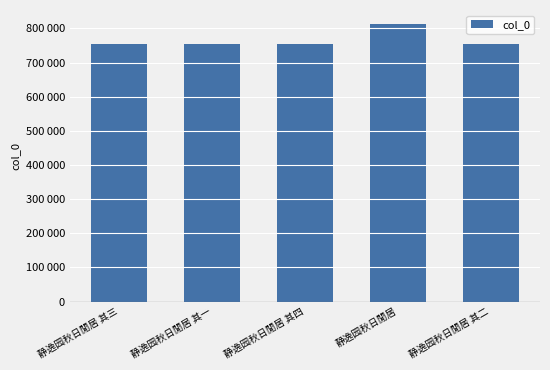

Reading left to right, transcribe all the data shown in this chart.

静逸园秋日閒居 其三=754091	静逸园秋日閒居 其一=754089	静逸园秋日閒居 其四=754092	静逸园秋日閒居=813282	静逸园秋日閒居 其二=754090